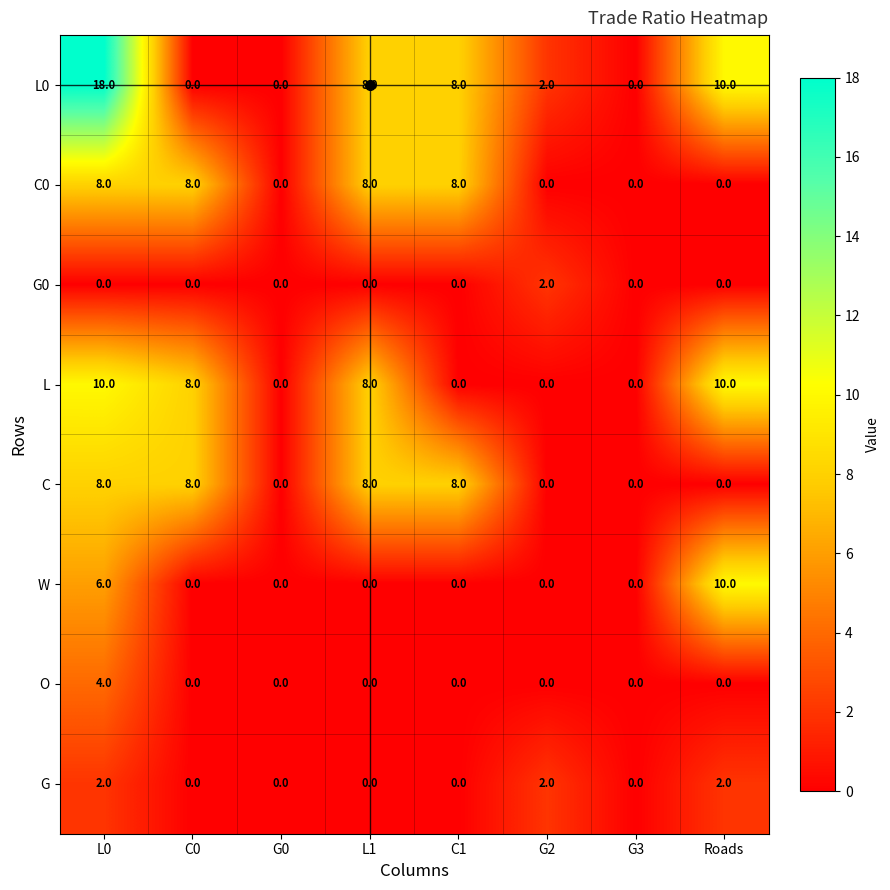

Is the value of O at L0 greater than the value of G0 at L0?

Yes